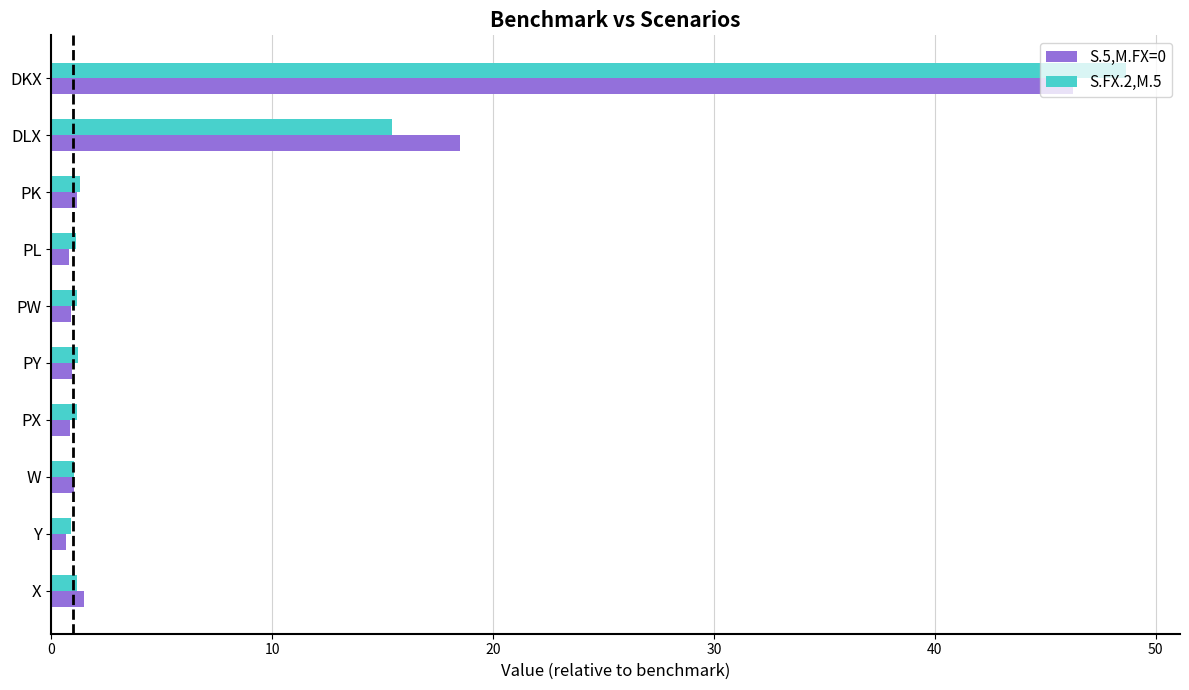

At which category is the sum across all series the highest?

DKX